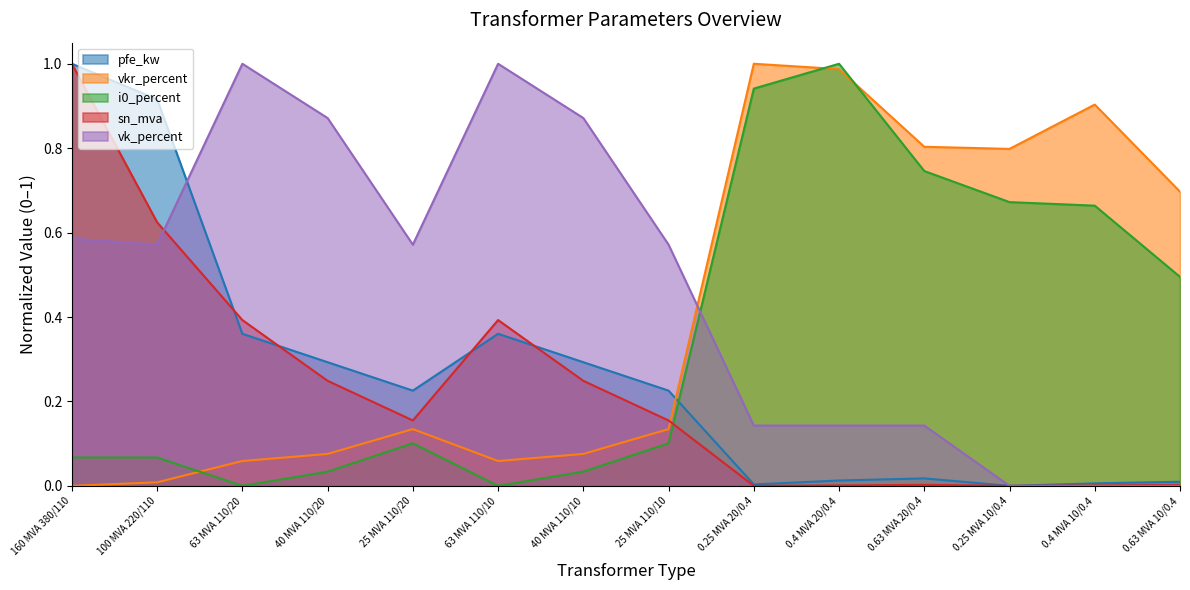

How many categories are shown in the chart?

14